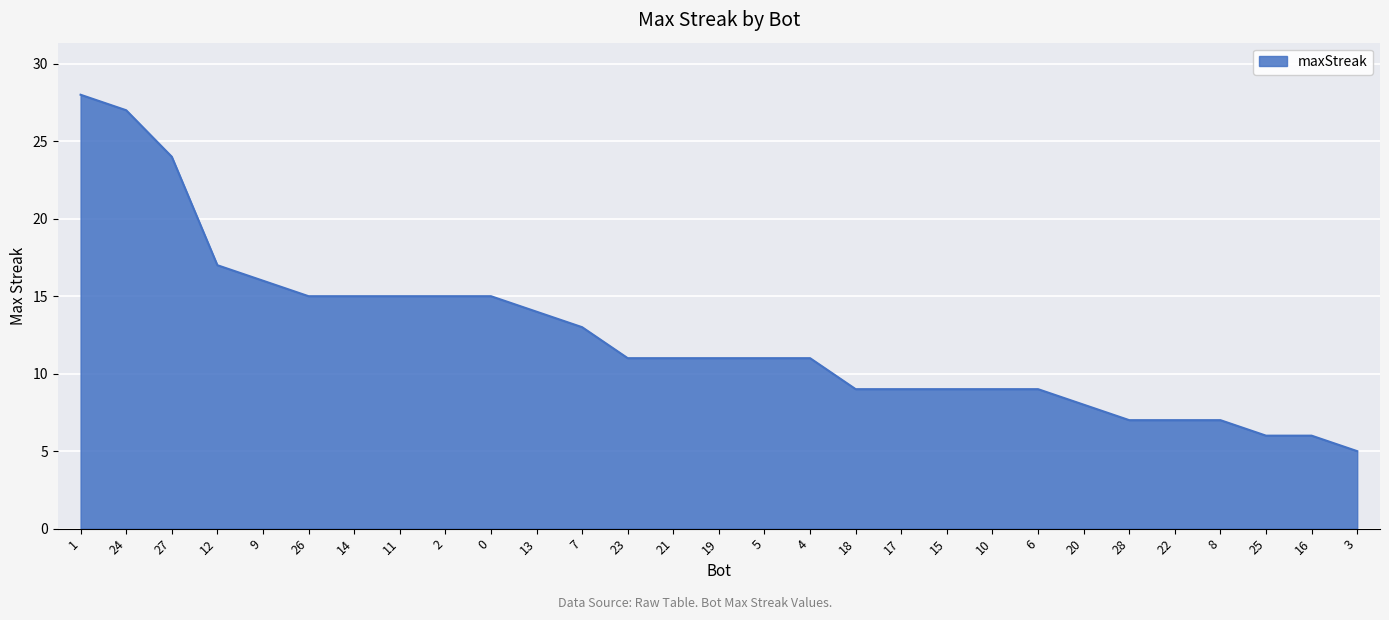

What is the difference between the maximum and second lowest values?

22